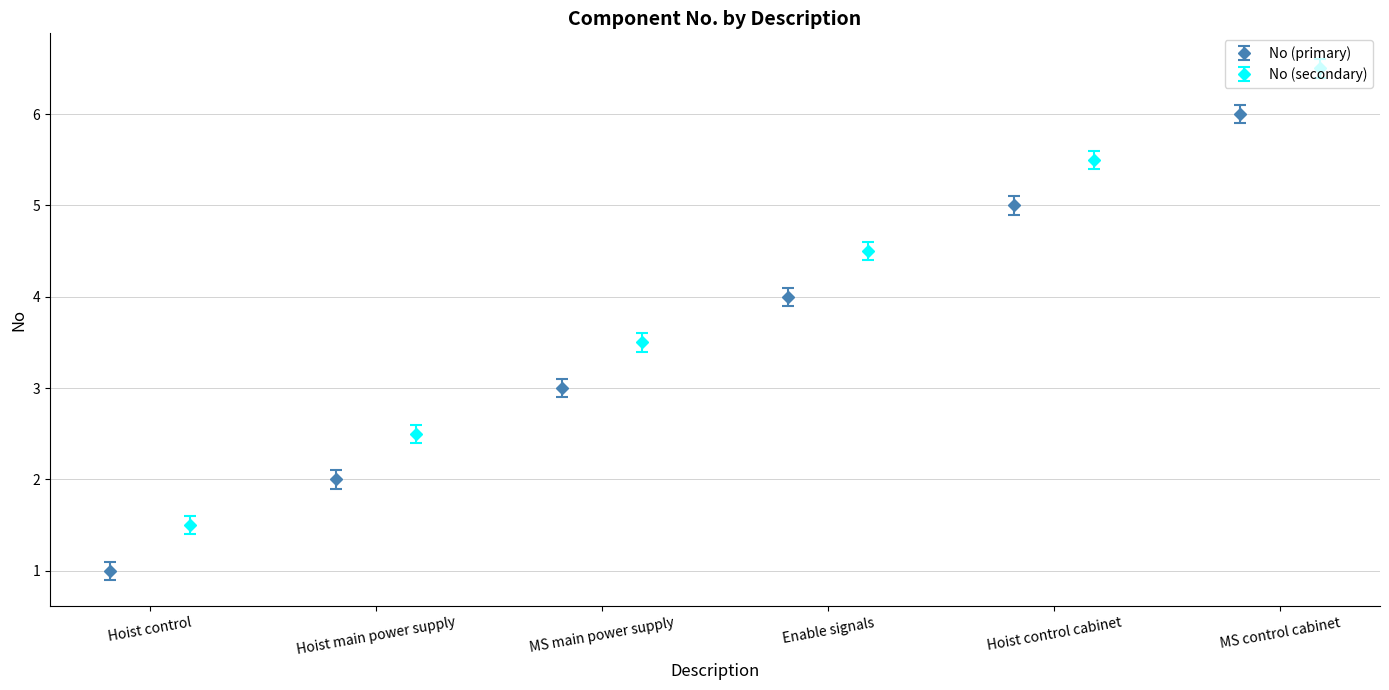

True or false: No (primary) has more than 1 points higher than both neighbors.

False